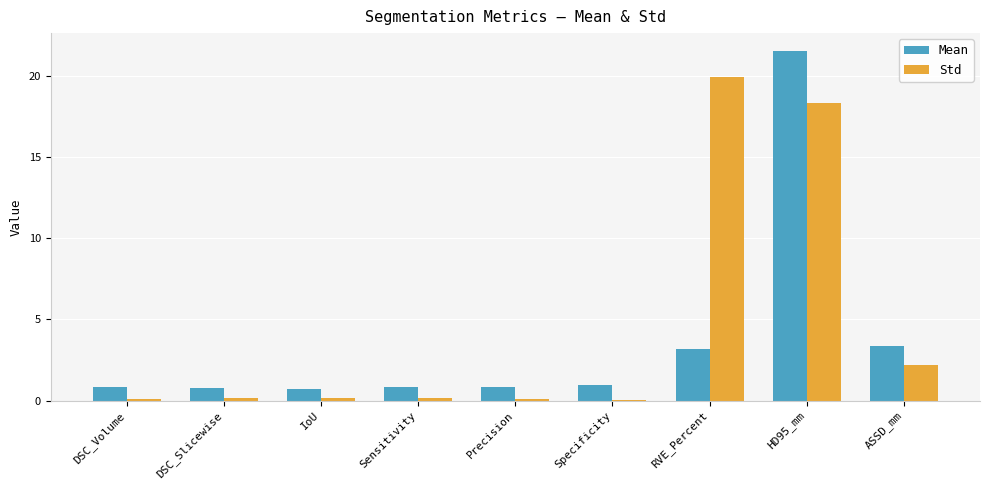

At which label is Std closest to 9?

ASSD_mm